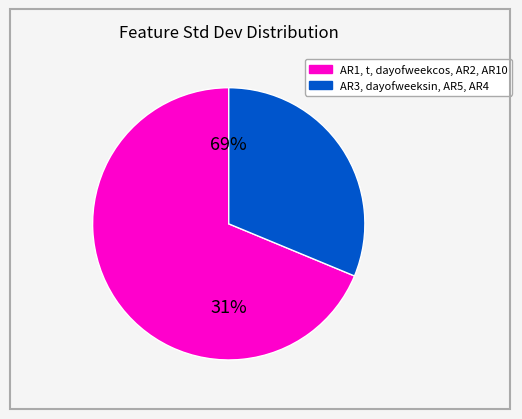

Is it true that AR3 is 20% of the pie?

False